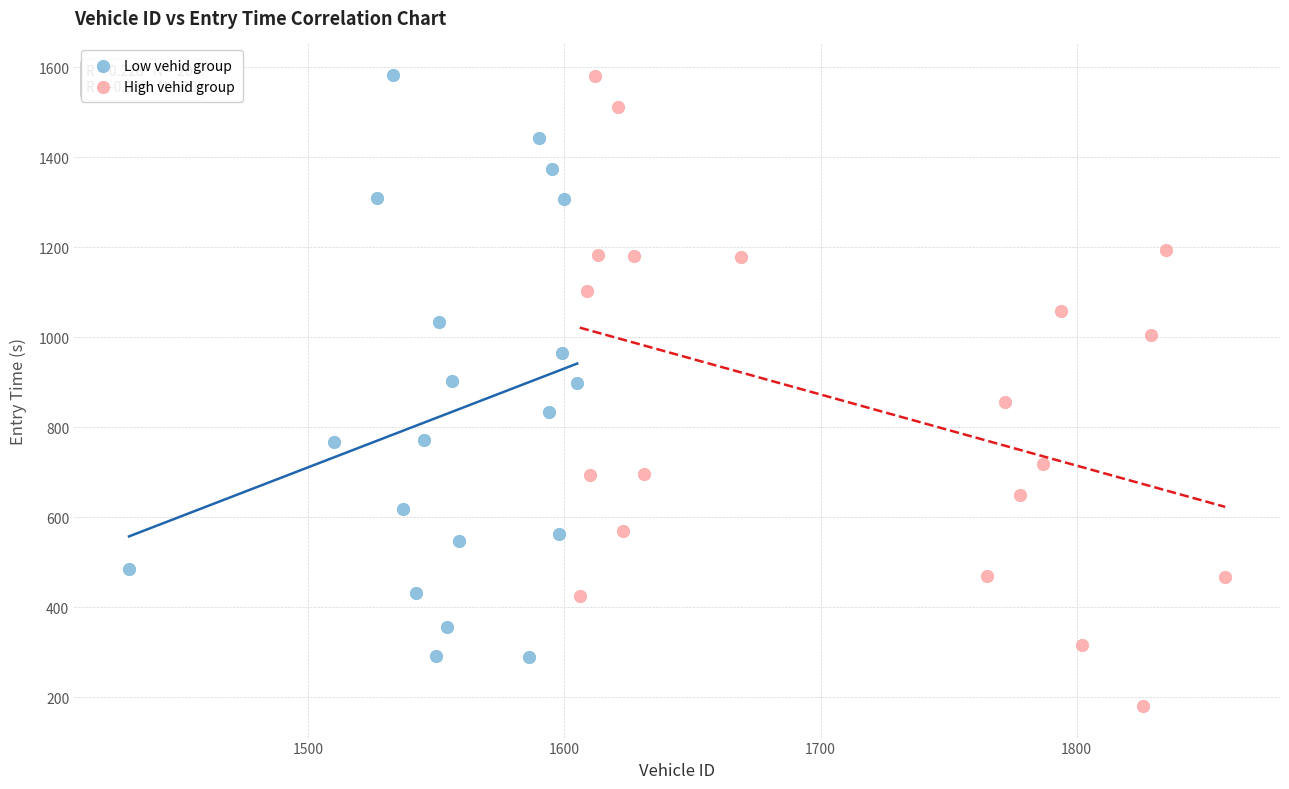

Which series contains the lowest Y value?

High vehid group